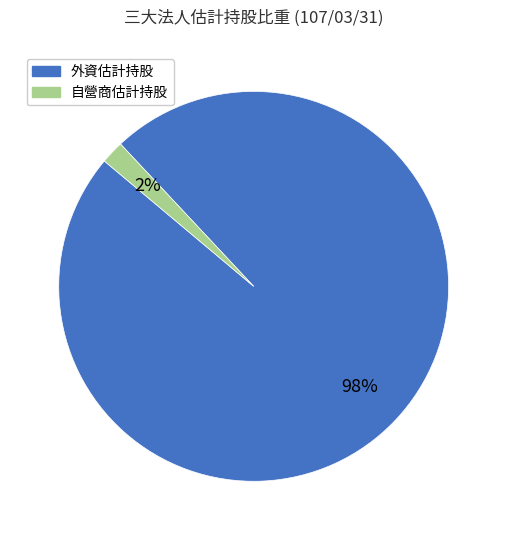

To the nearest percent, what is the average slice percentage?

50%